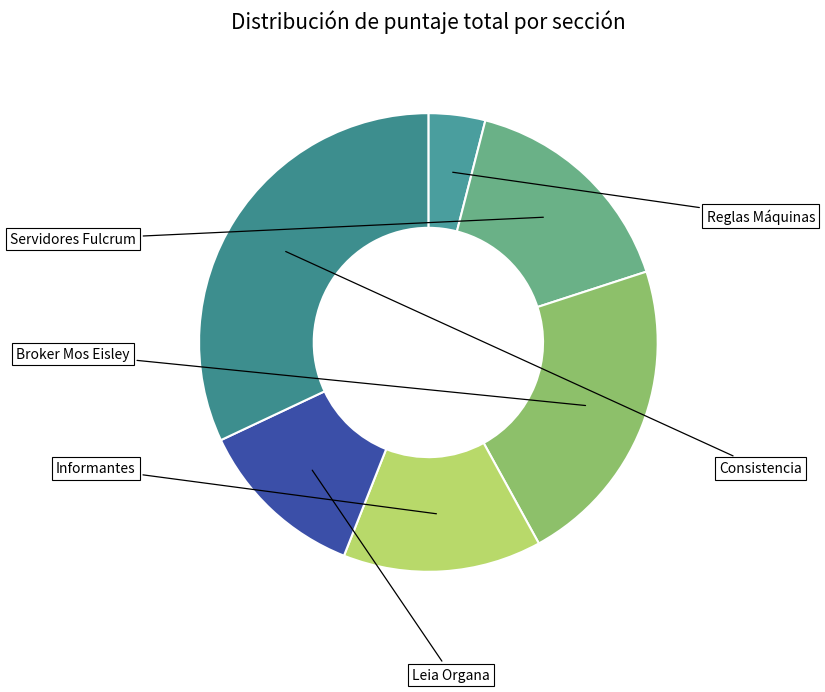

Which slice is the smallest?

Reglas Máquinas